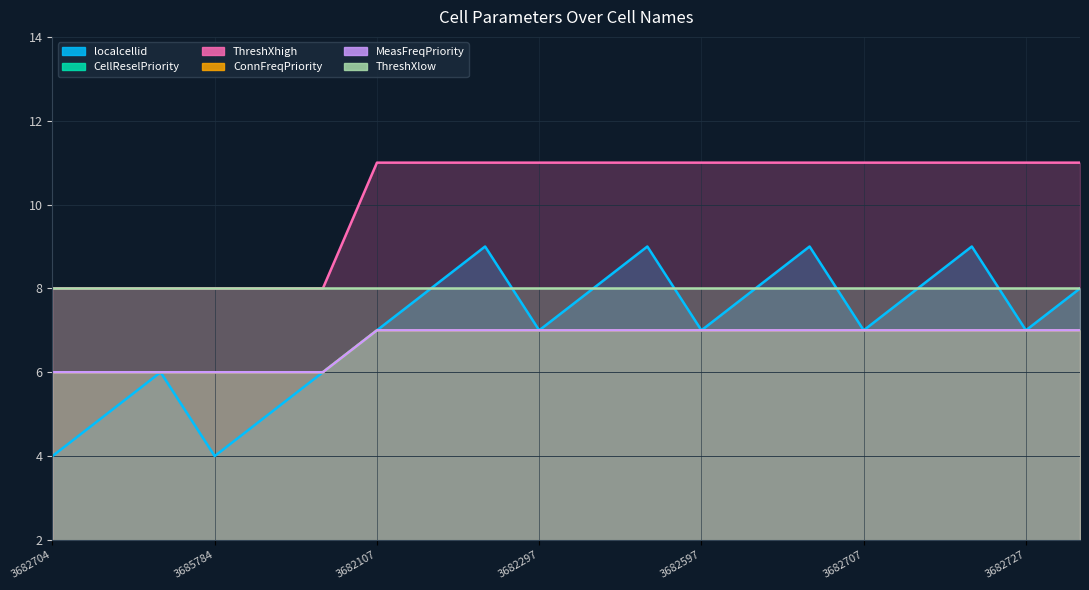

True or false: MeasFreqPriority and ThreshXhigh cross at least once.

False